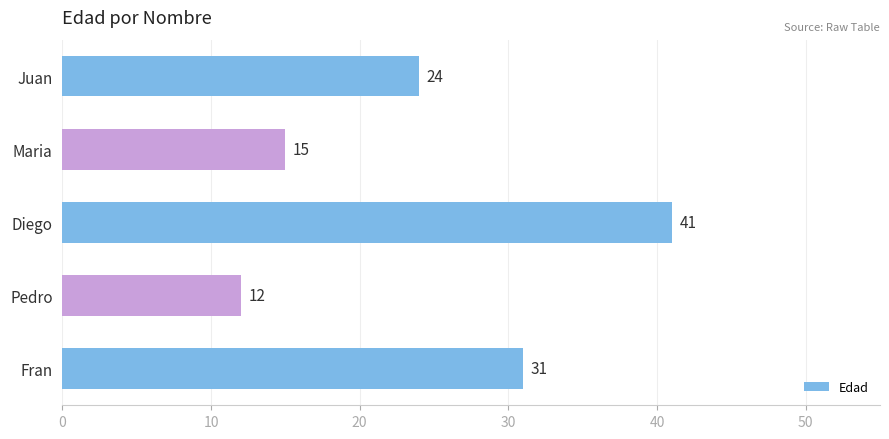

Rank the categories by value from highest to lowest.

Diego, Fran, Juan, Maria, Pedro